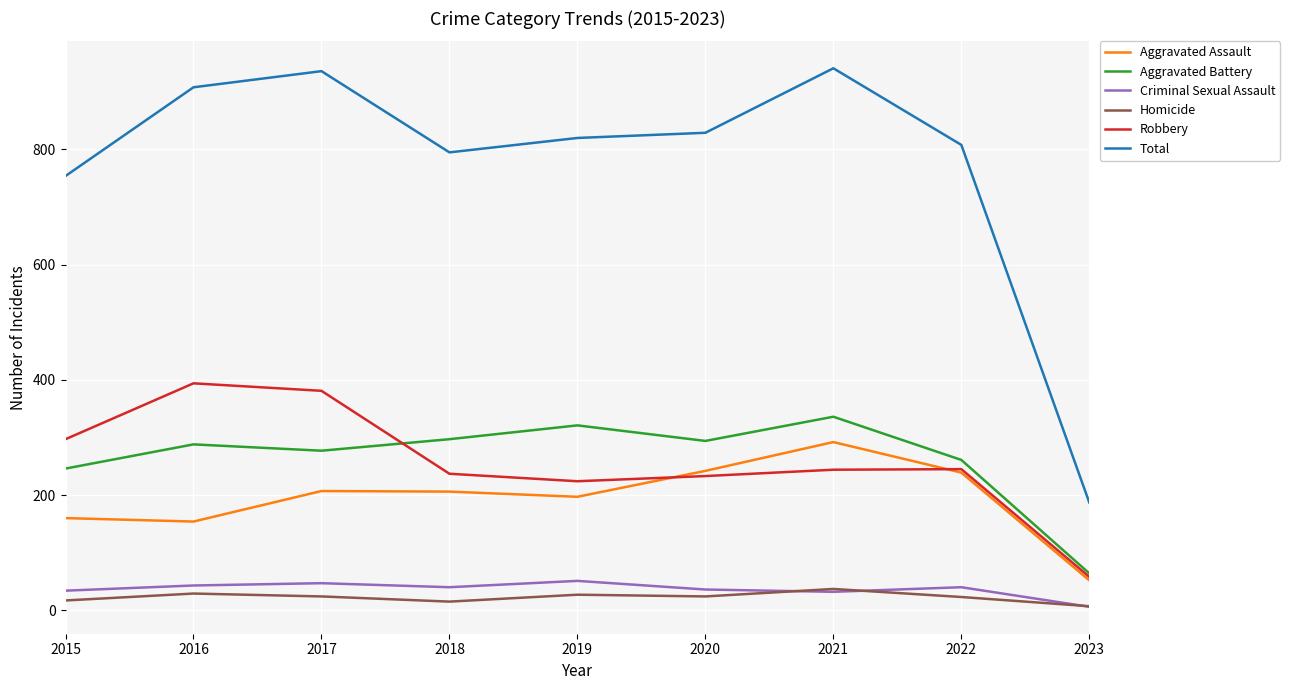

True or false: Aggravated Assault and Homicide cross at least once.

False